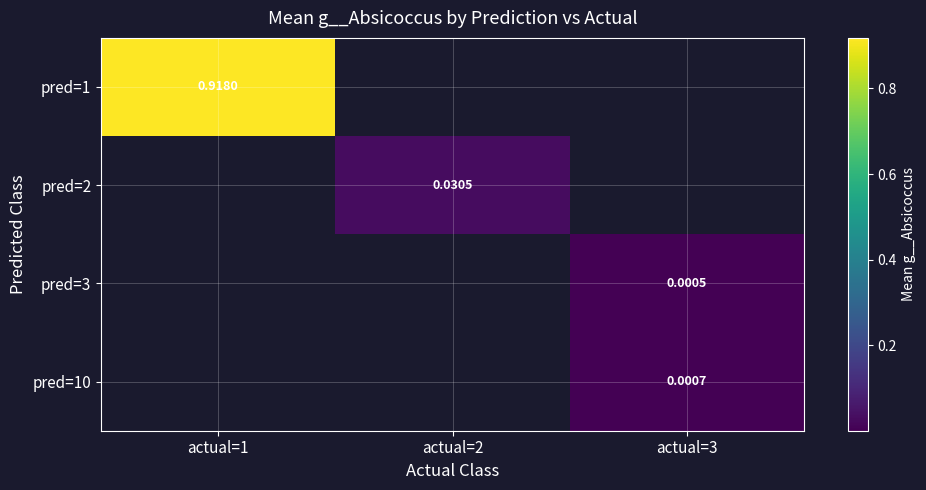

Is the value of pred=2 at actual=2 greater than the value of pred=1 at actual=1?

No